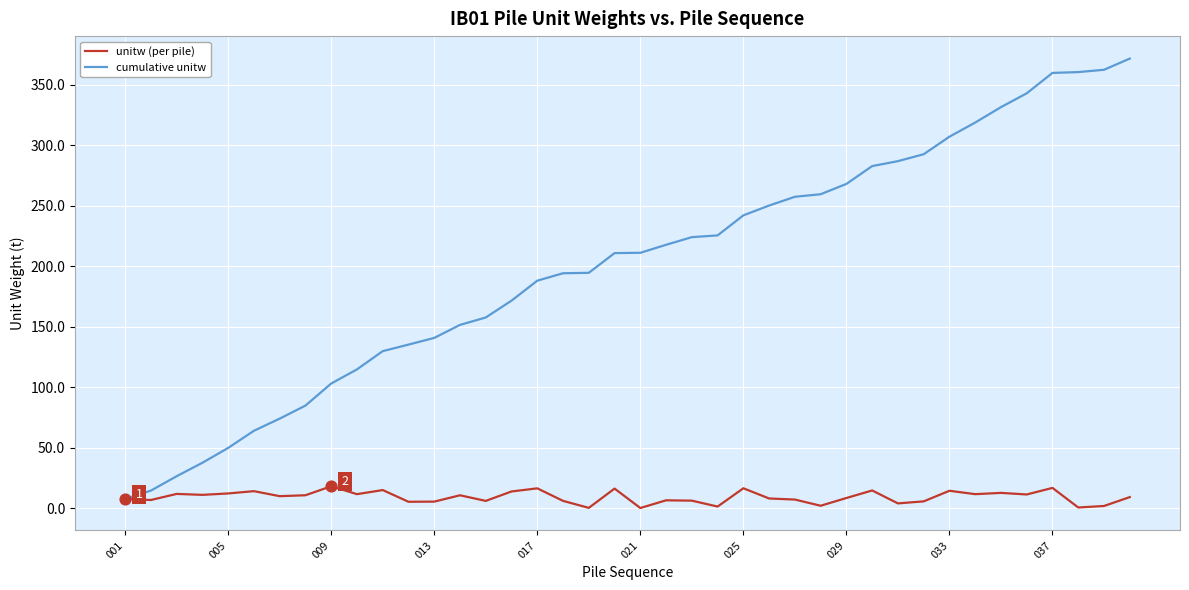

Which series has the largest total across all categories?

cumulative unitw